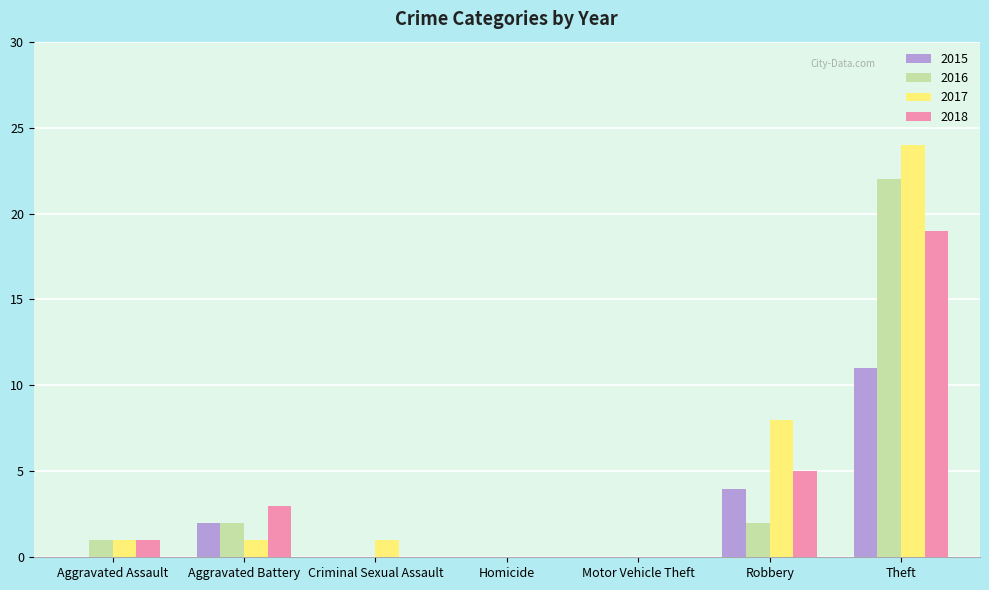

Is it true that 2016 equals 0 at Motor Vehicle Theft?

True